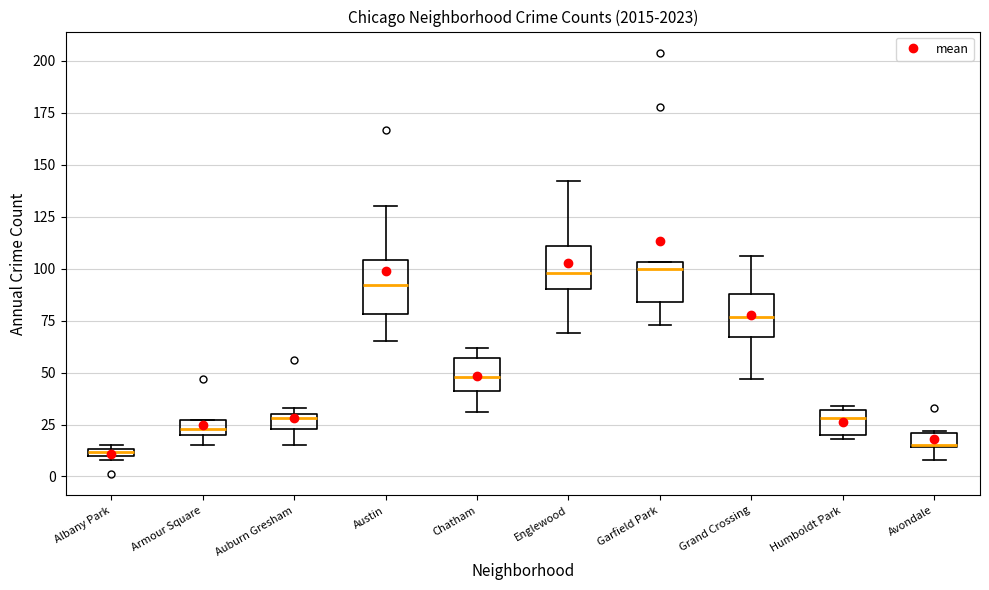

Where is the lower edge of the box for Humboldt Park on the y-axis? The values are not printed on the chart, so give them approximately, as read against the axis.

20